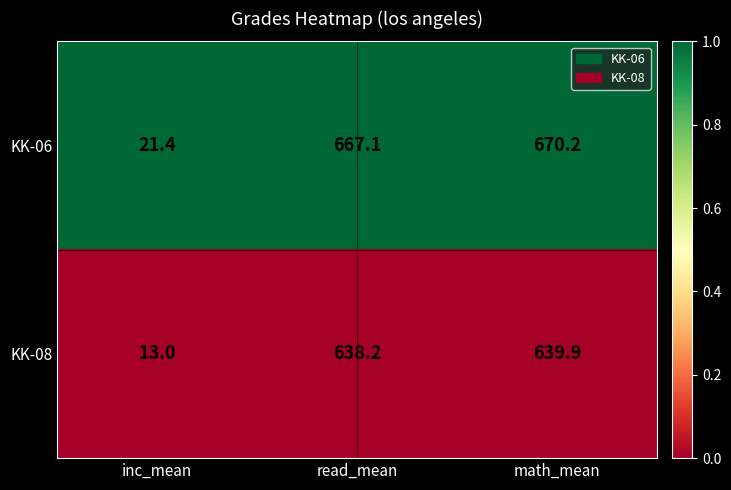

What is the total value across all series at read_mean?

1305.3